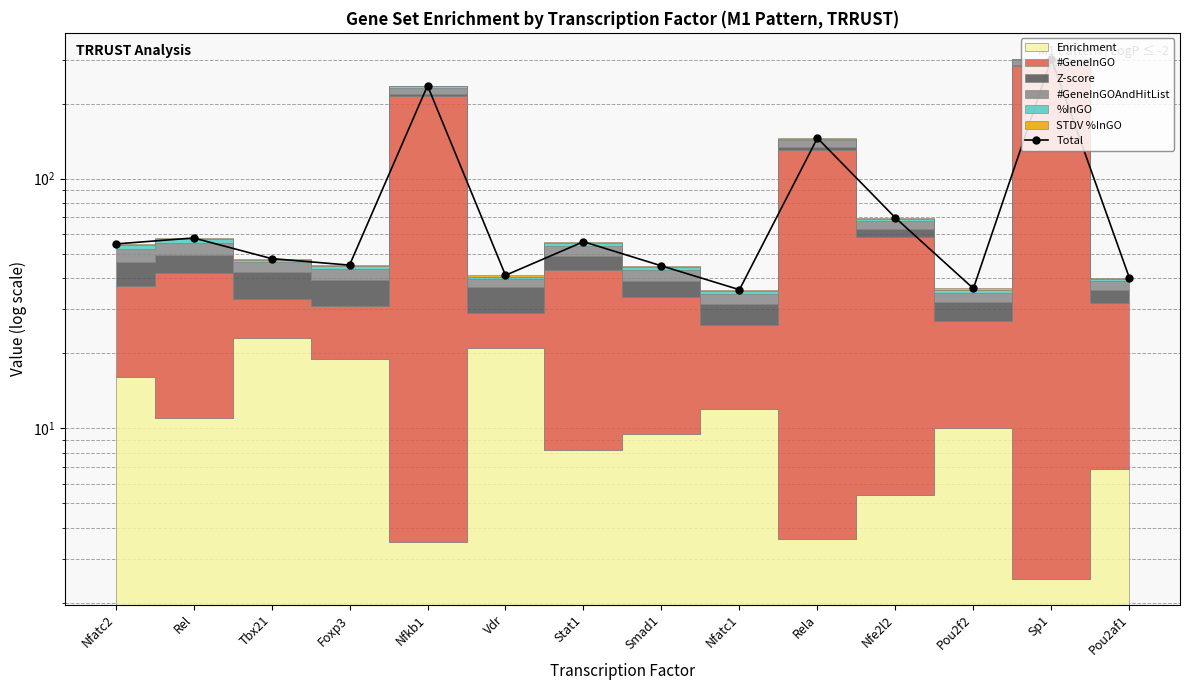

At which label is the value closest to 169?

Rela